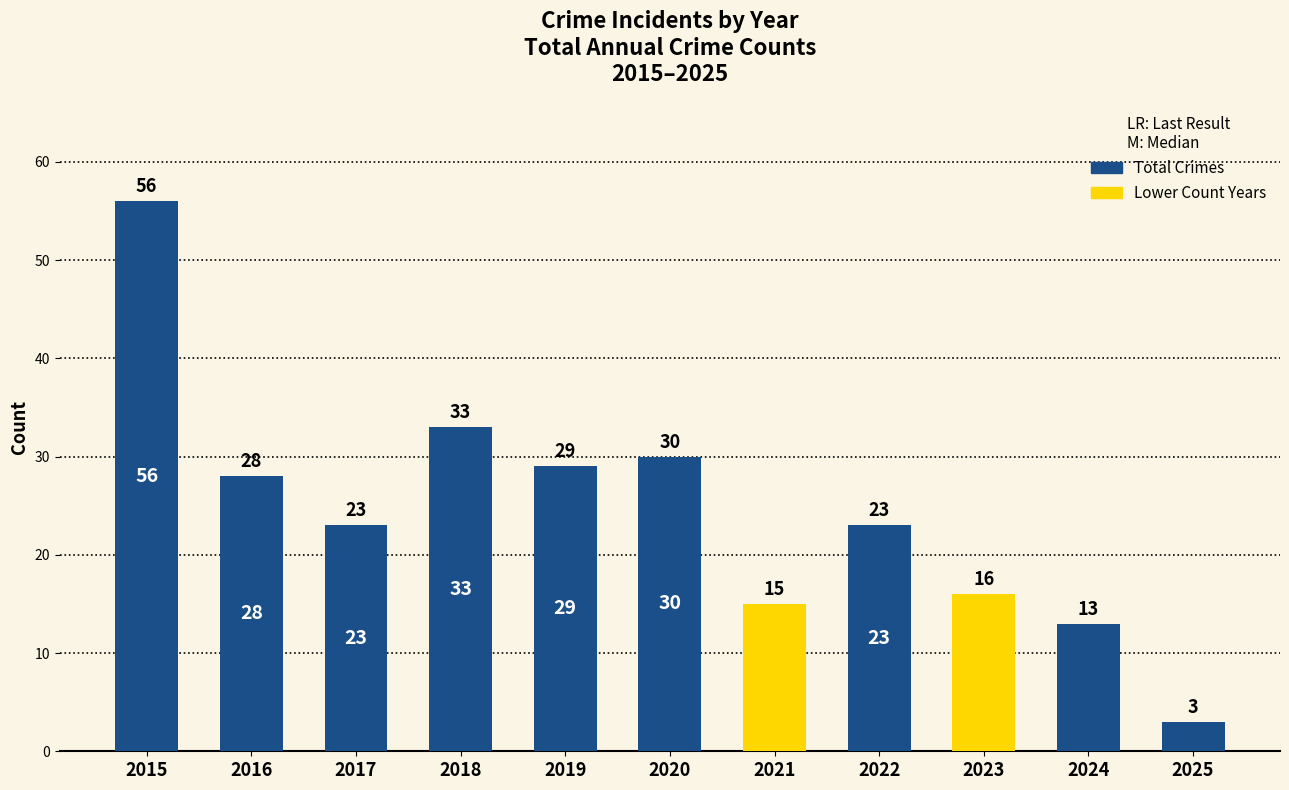

What is the approximate value at 2018, to the nearest 5?

35